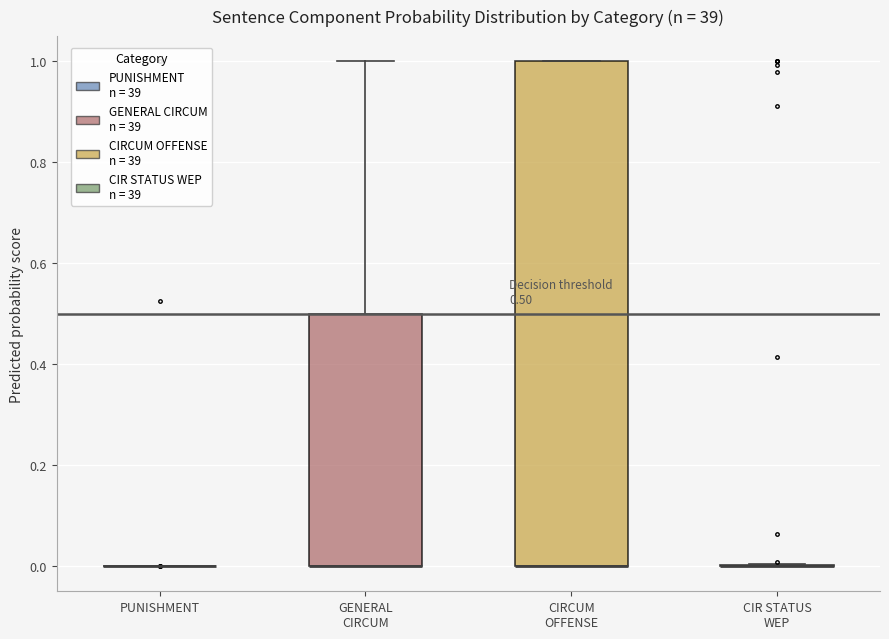

Comparing the boxes themselves (not the whiskers), which one is the tallest?

CIRCUM OFFENSE